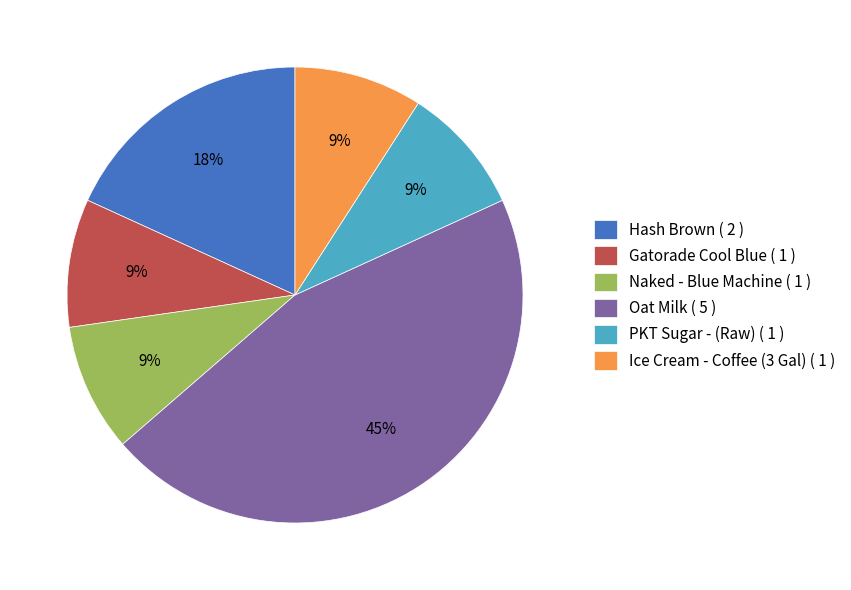

The Oat Milk slice represents 45% of the pie. True or false?

True